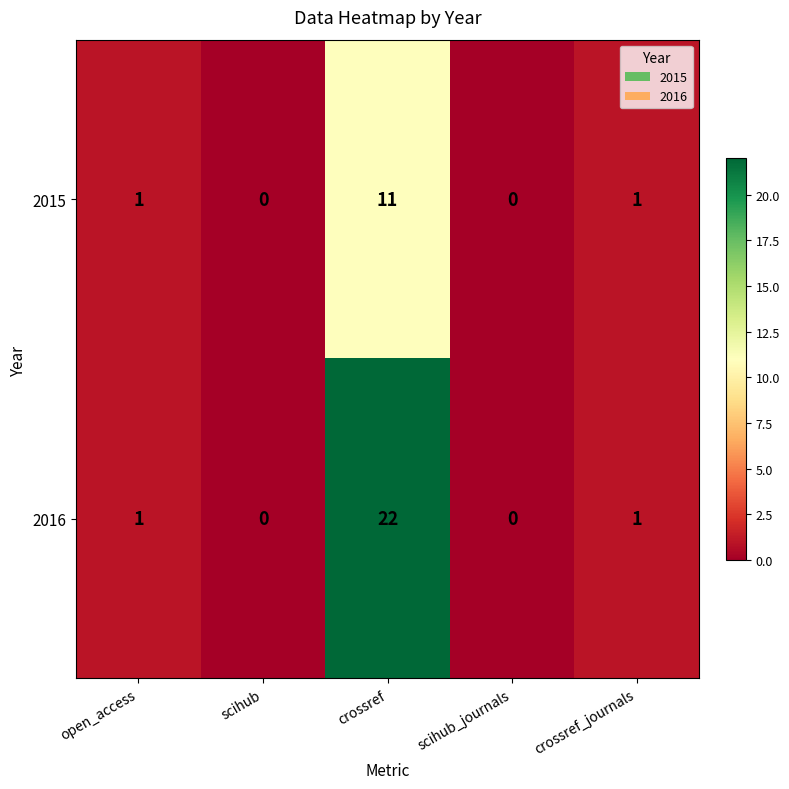

What is the difference between the maximum and minimum values in the 2015 series?

11